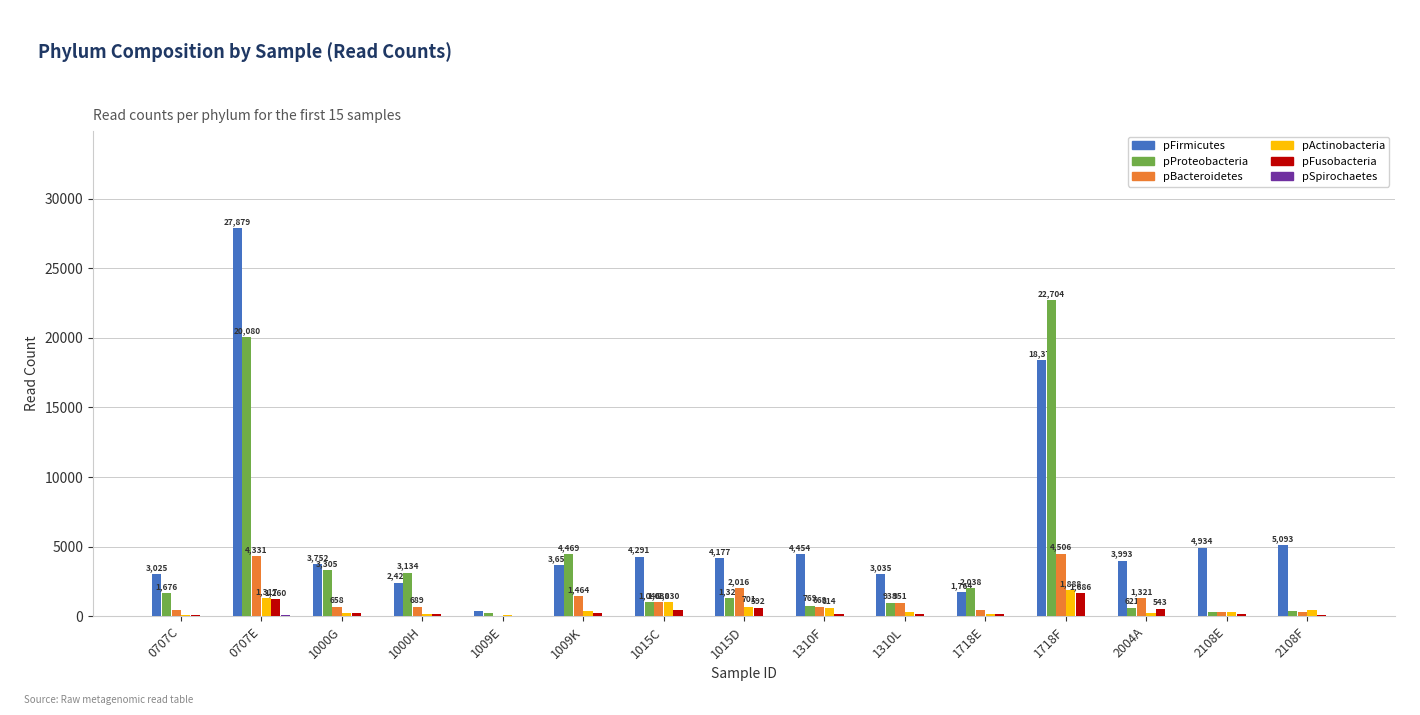

Does the chart contain stacked bars?

No